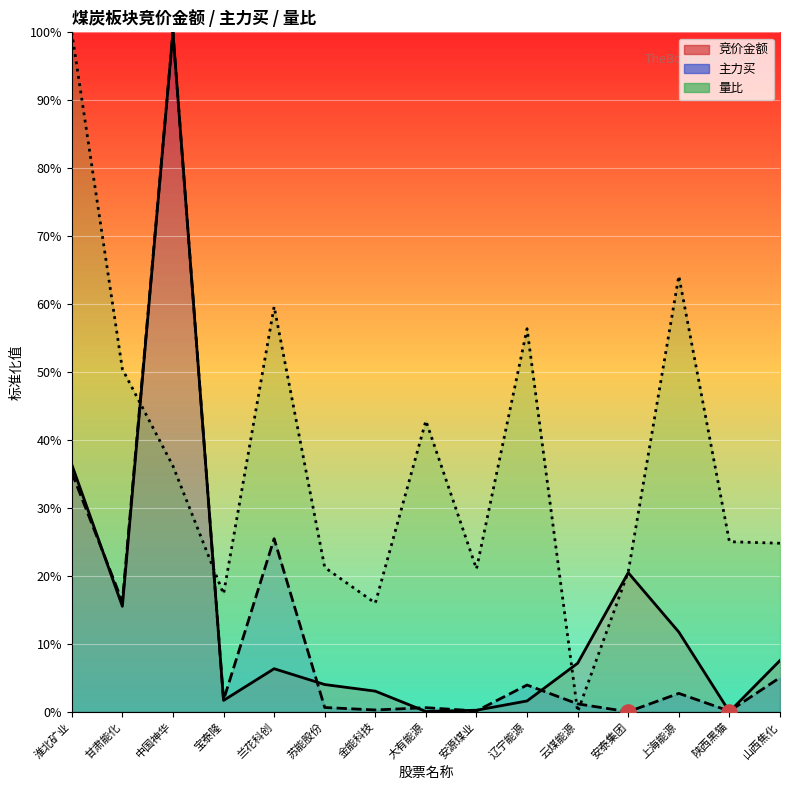

Which series reaches the maximum Y coordinate?

竞价金额